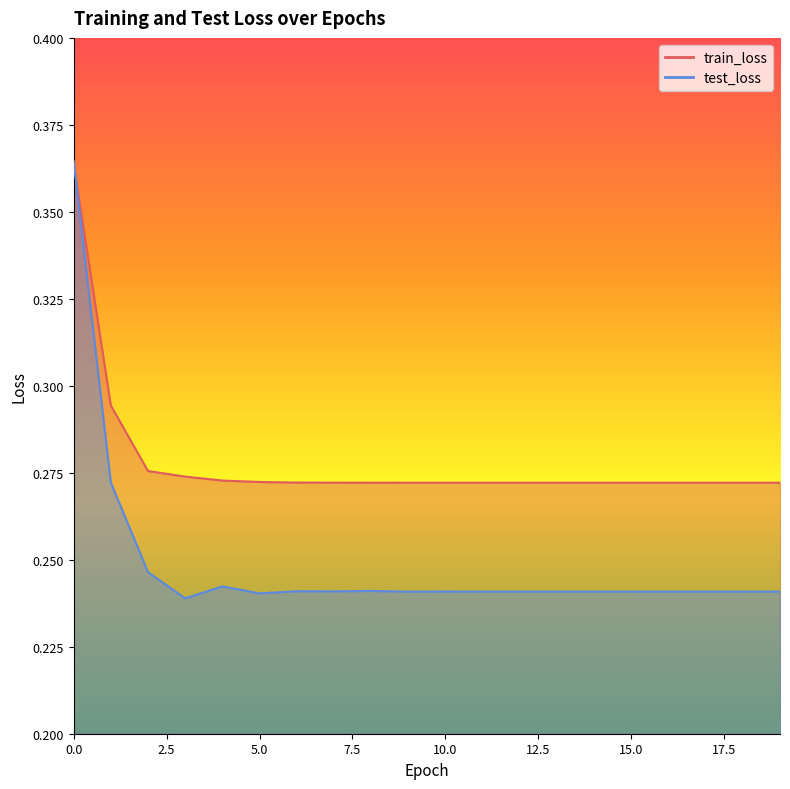

How many test_loss values are between 0 and 1?

20